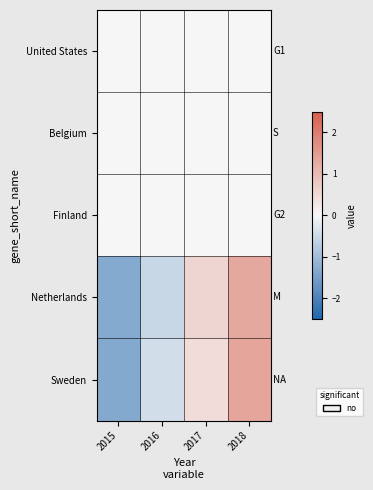

Reading right to left, list all the values displayed in this chart.

United States: 2018=0.0	2017=0.0	2016=0.0	2015=0.0
Belgium: 2018=0.0	2017=0.0	2016=0.0	2015=0.0
Finland: 2018=0.0	2017=0.0	2016=0.0	2015=0.0
Netherlands: 2018=1.3	2017=0.6	2016=-0.5	2015=-1.3
Sweden: 2018=1.3	2017=0.4	2016=-0.4	2015=-1.3